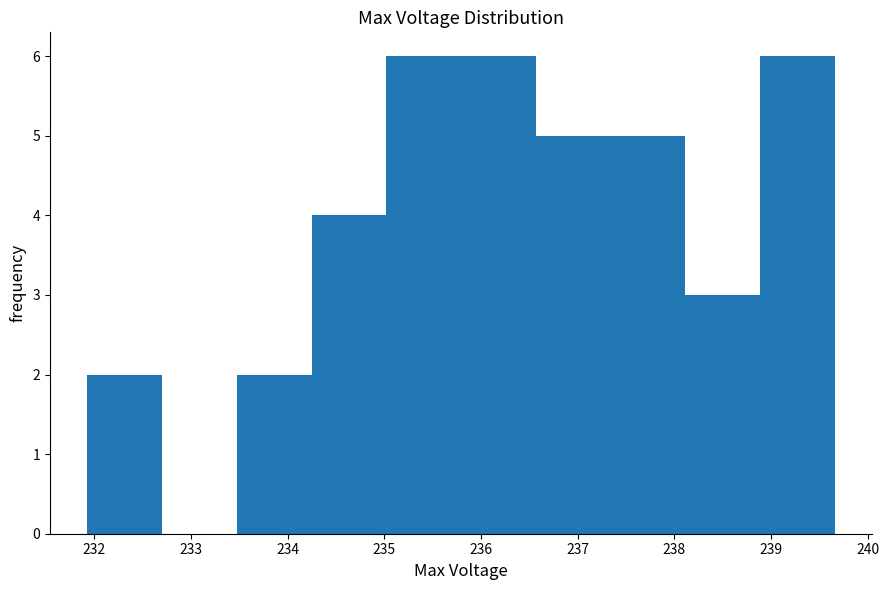

Reading left to right, transcribe this chart: for each bar, give the range it covers on the x-axis and its height. Neither the bar edges nor the heights are printed on the chart, so give them approximately, as read against the axes.

231.9 to 232.7: 2
232.7 to 233.5: 0
233.5 to 234.2: 2
234.2 to 235.0: 4
235.0 to 235.8: 6
235.8 to 236.6: 6
236.6 to 237.3: 5
237.3 to 238.1: 5
238.1 to 238.9: 3
238.9 to 239.7: 6